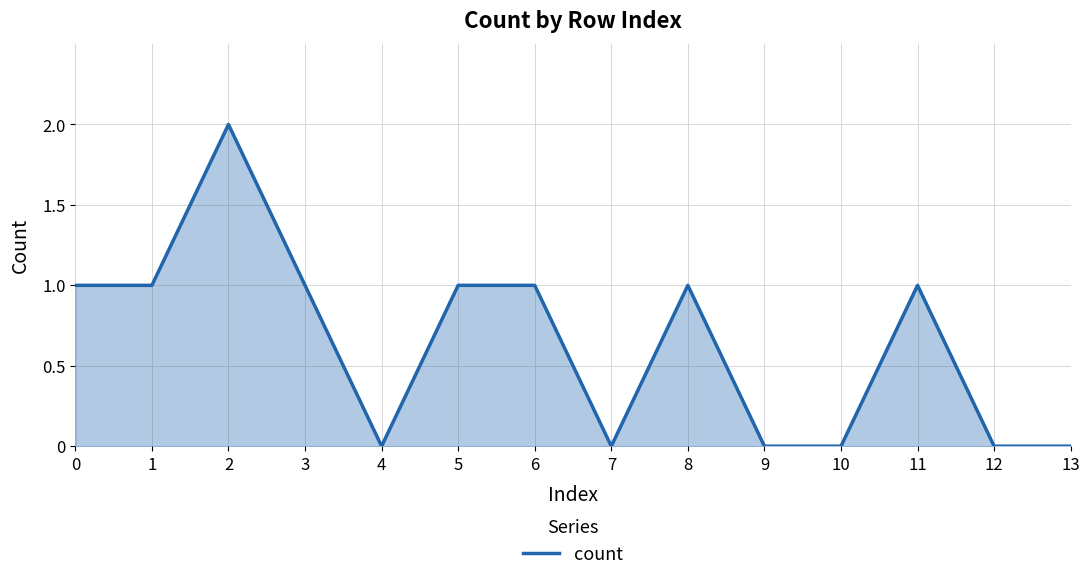

Is it true that the value at 10 is -1?

False